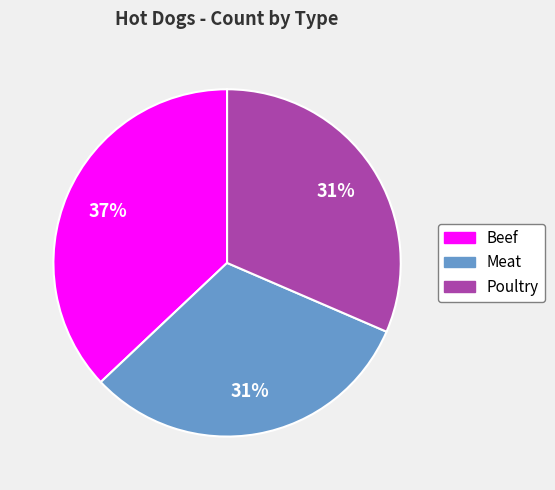

Is there any slice that represents more than half of the pie?

No